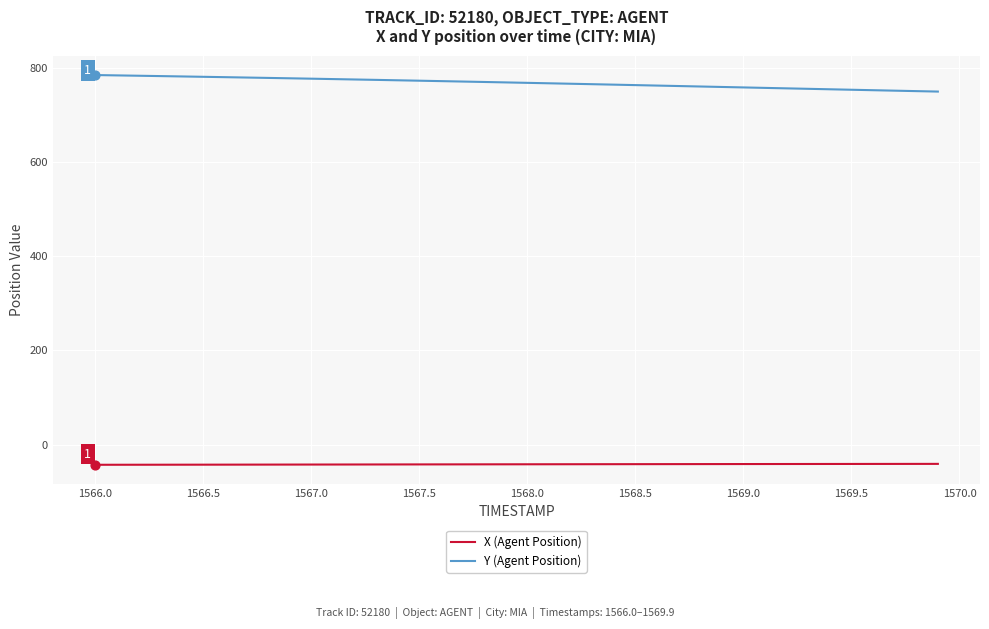

What is the smallest value displayed?

-42.5